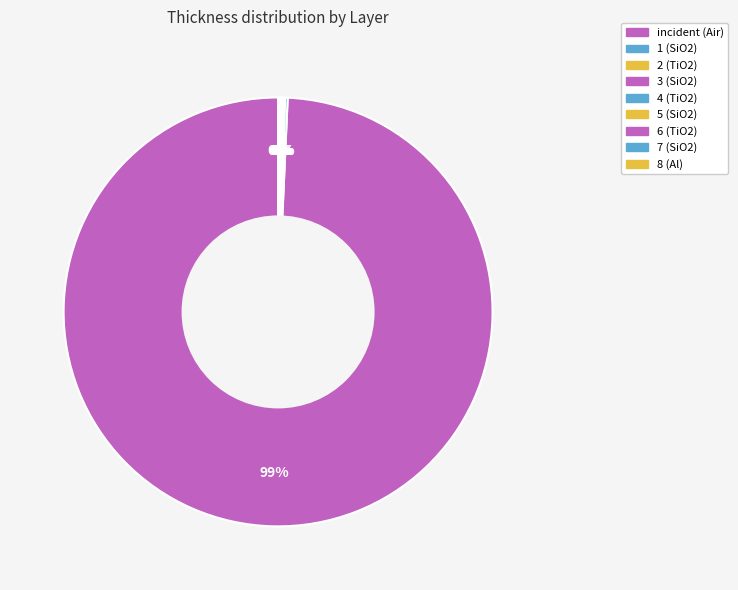

Which slice is the largest?

incident (Air)